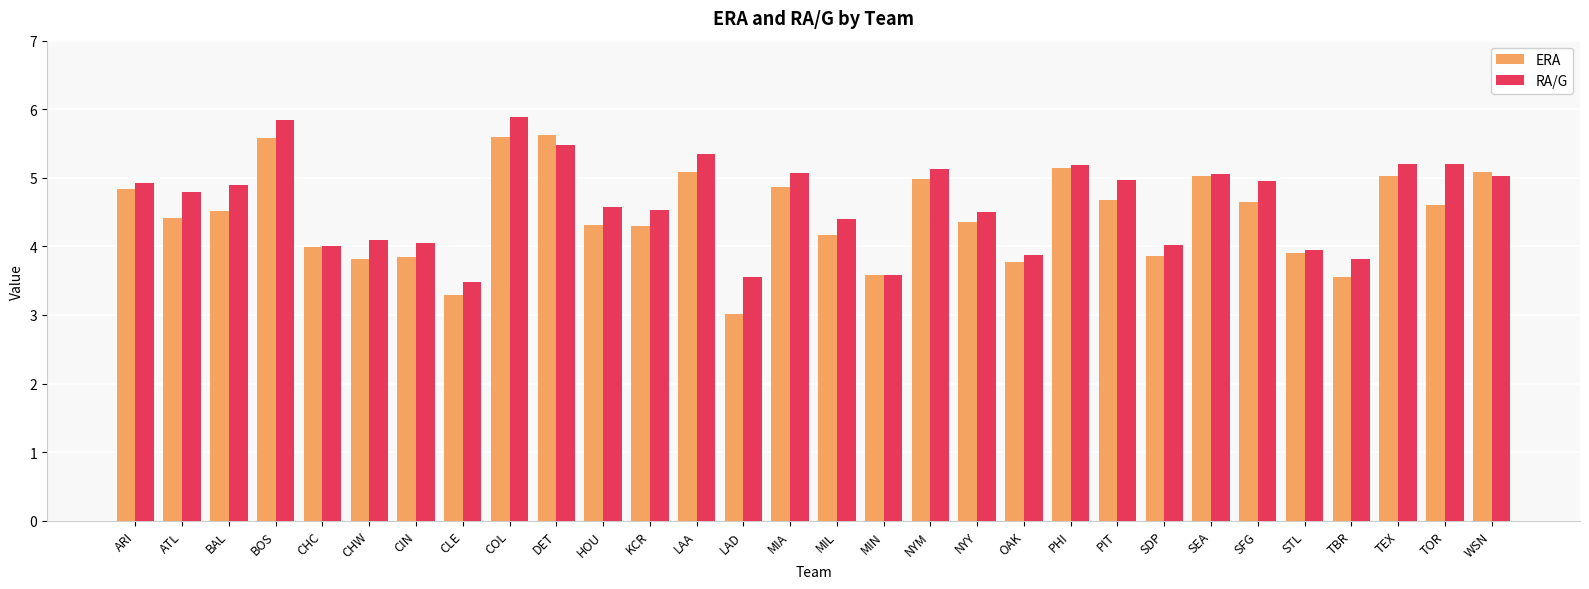

Which series has the widest spread of values?

ERA